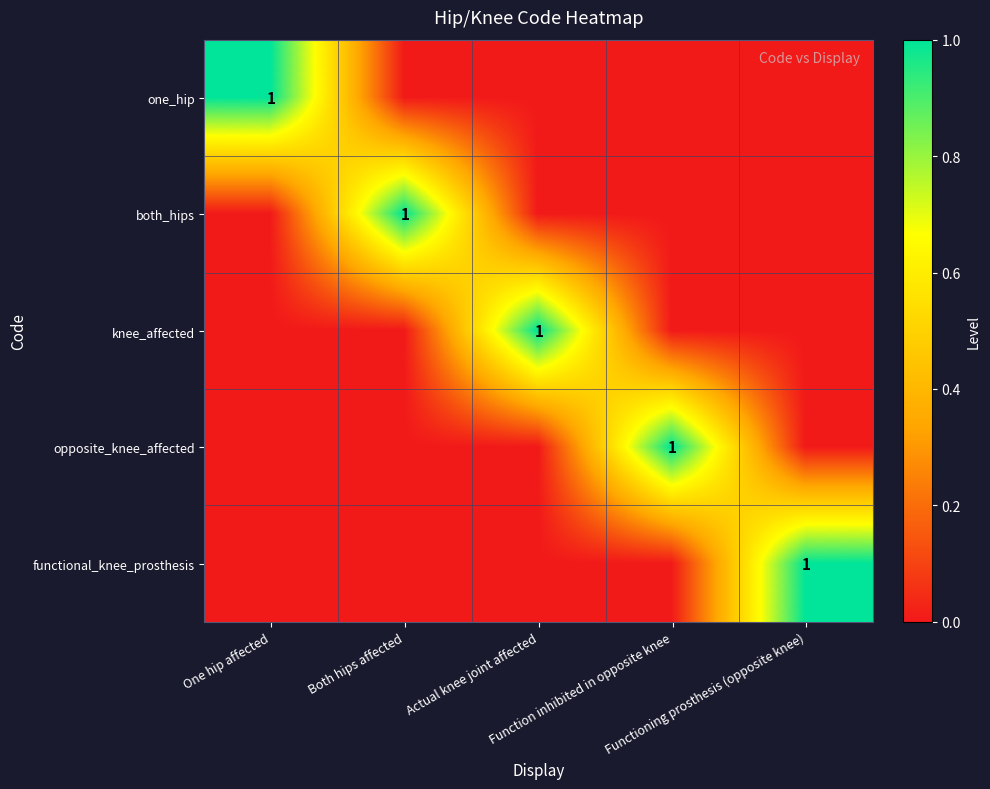

Is it true that one_hip equals 0 at One hip affected?

False